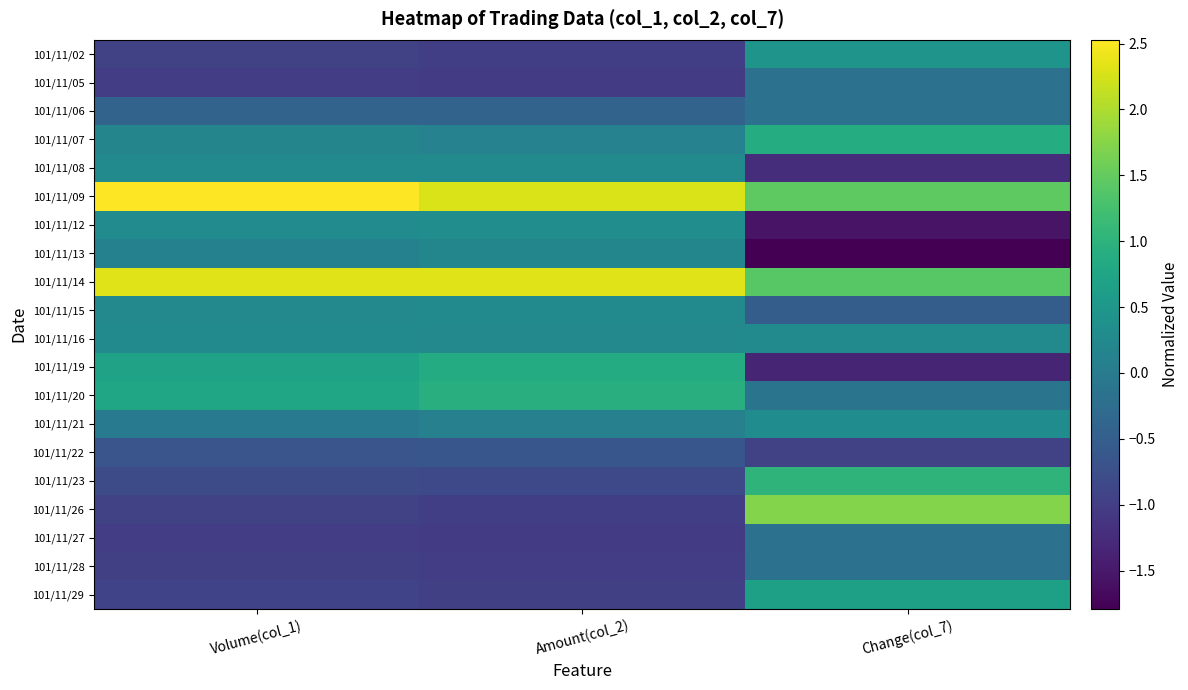

At how many categories does at least one series exceed 1?

3